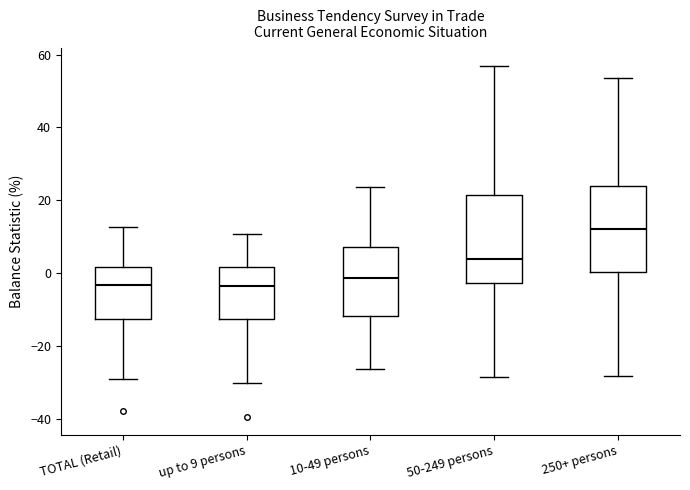

Reading left to right, read every box against the y-axis: the position of its median line, the range the box covers, and the ends of its whiskers. The values are not printed on the chart, so give them approximately, as read against the axis.

TOTAL (Retail): median -4, box -12 to 2, whiskers -30 to 12
up to 9 persons: median -4, box -12 to 2, whiskers -30 to 10
10-49 persons: median -2, box -12 to 8, whiskers -26 to 24
50-249 persons: median 4, box -2 to 22, whiskers -28 to 56
250+ persons: median 12, box 0 to 24, whiskers -28 to 54